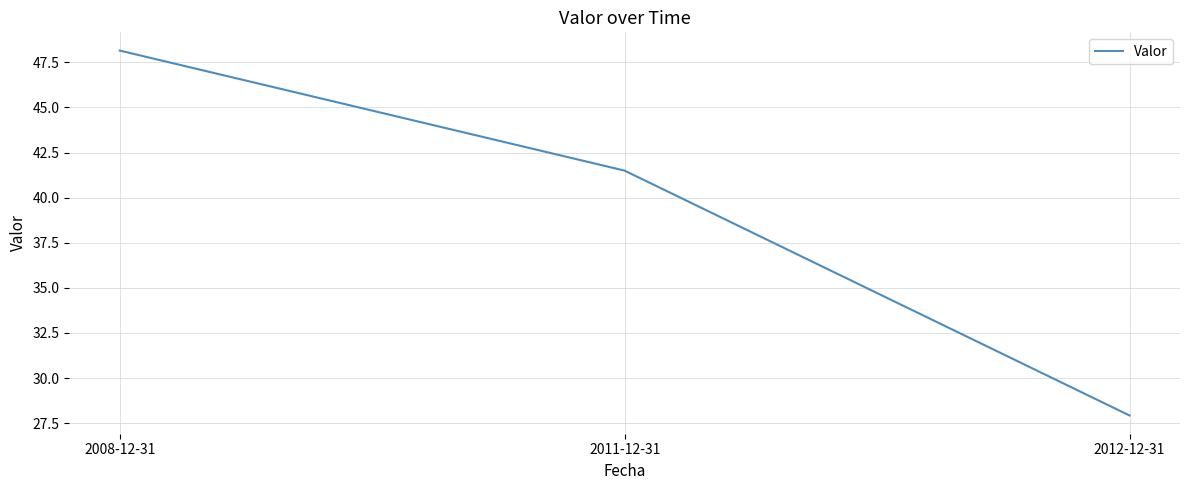

List the labels in order of value, largest first.

2008-12-31, 2011-12-31, 2012-12-31